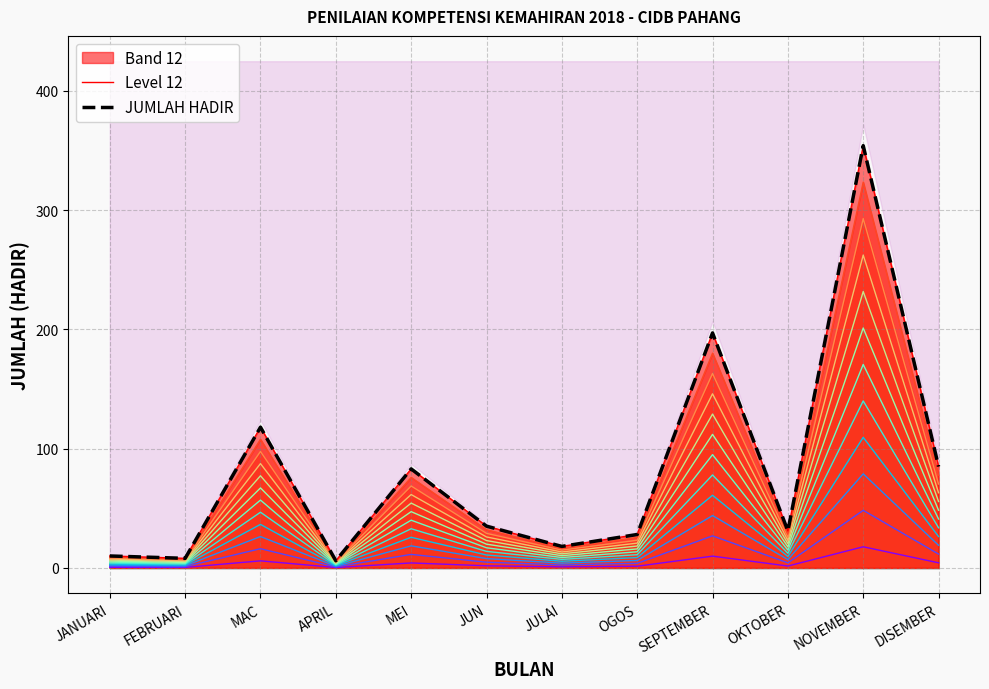

Which series has the widest spread of values?

Level 12